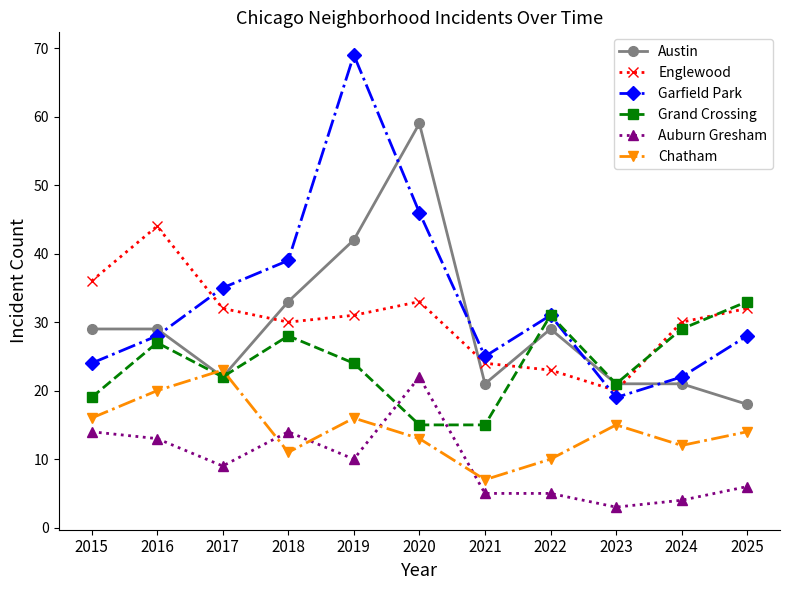

What is the sum of all Auburn Gresham values?

105